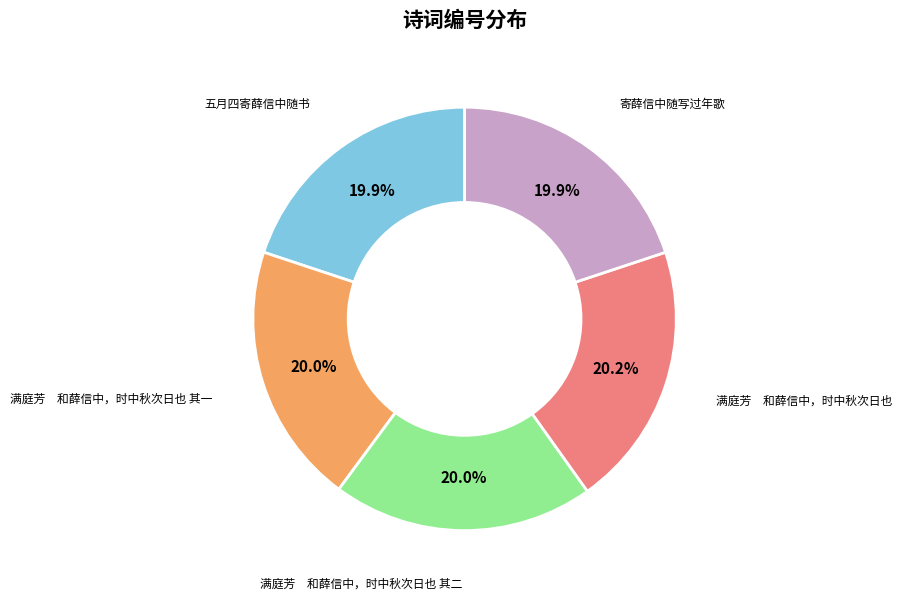

Does 寄薛信中随写过年歌 represent more than half of the total?

No